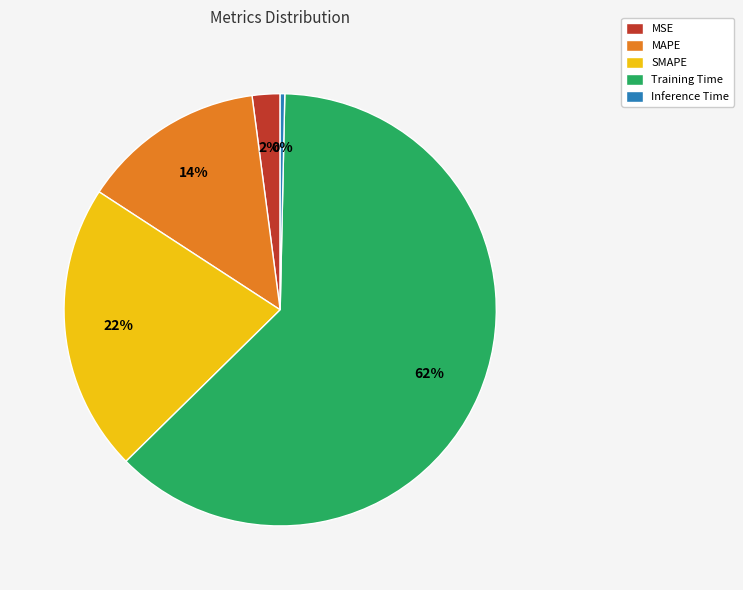

Which slice is the largest?

Training Time